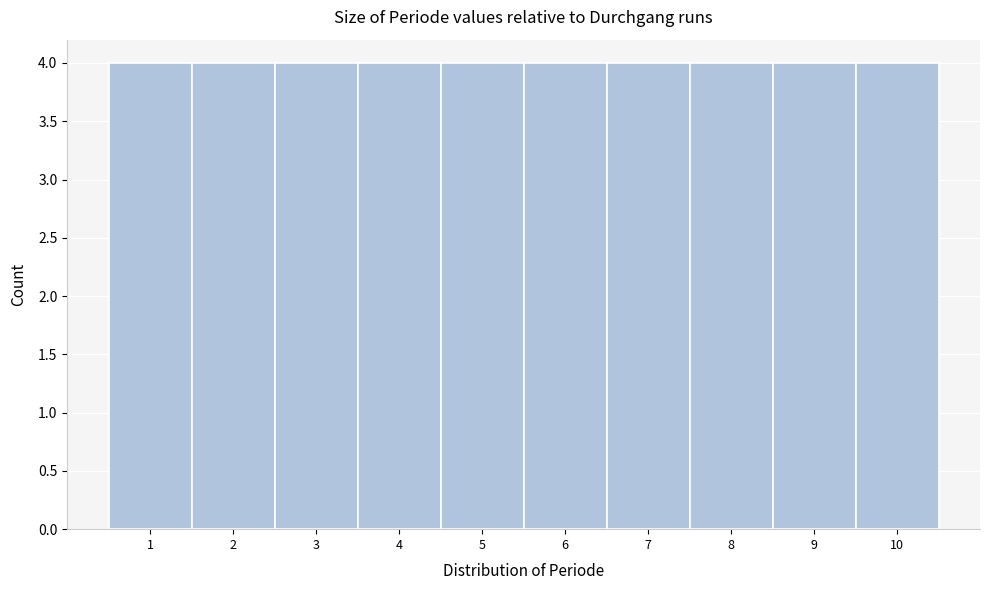

Reading left to right, transcribe this chart: for each bar, give the range it covers on the x-axis and its height. The values are not printed on the chart, so give them approximately, as read against the axis.

0.5 to 1.5: 4
1.5 to 2.5: 4
2.5 to 3.5: 4
3.5 to 4.5: 4
4.5 to 5.5: 4
5.5 to 6.5: 4
6.5 to 7.5: 4
7.5 to 8.5: 4
8.5 to 9.5: 4
9.5 to 10.5: 4